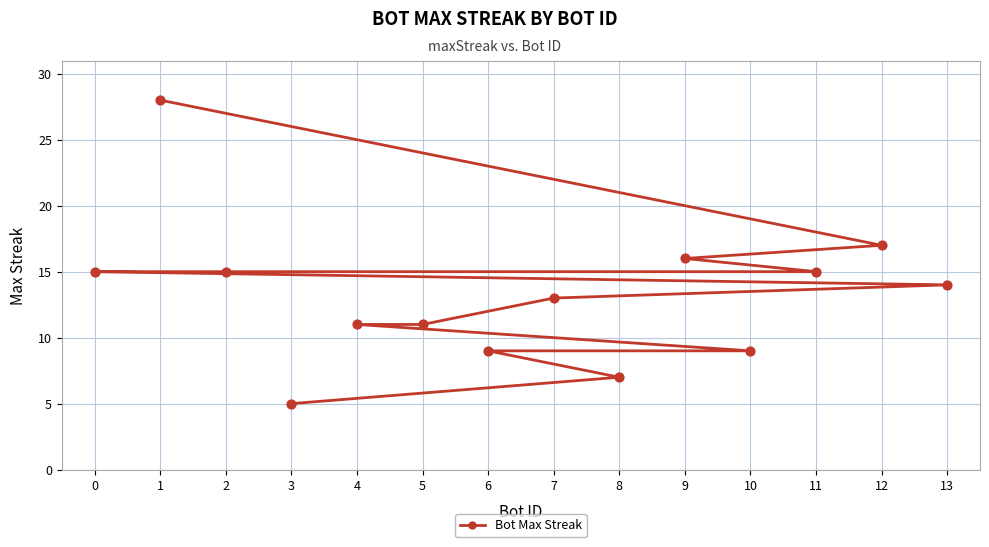

Between 11 and 6, which is larger?

11